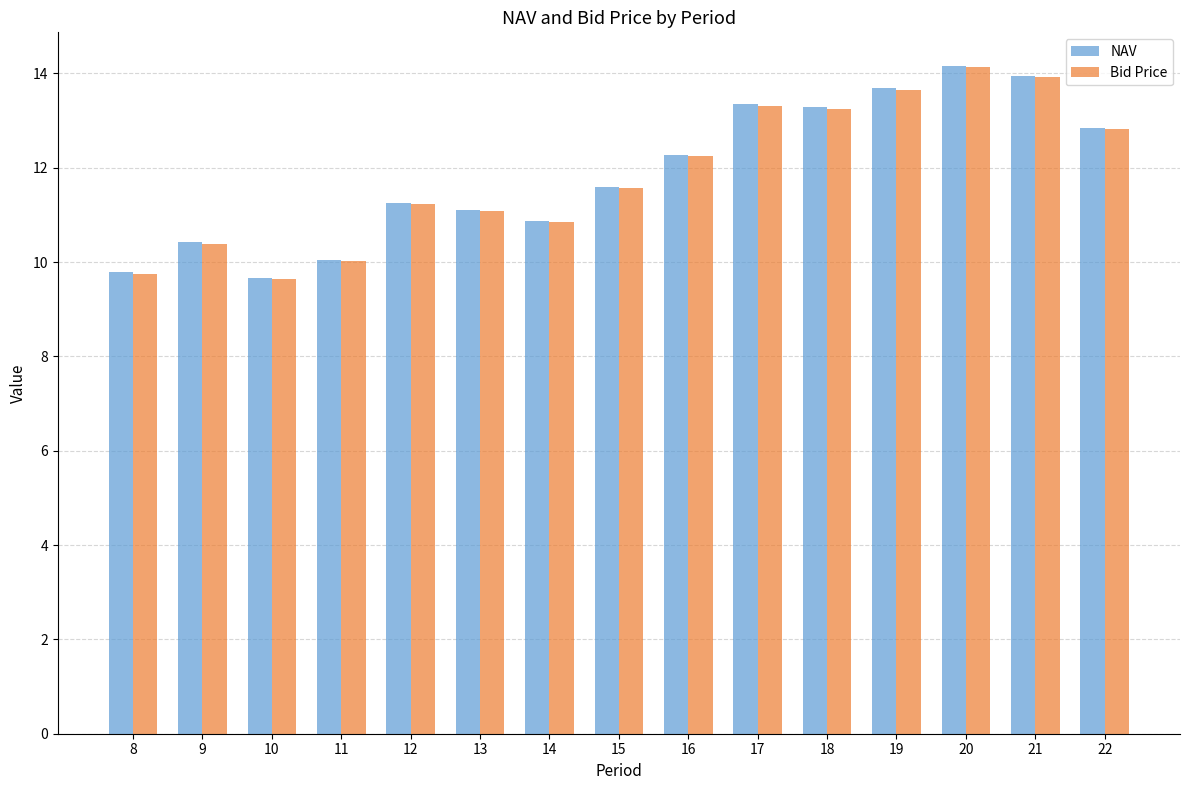

How many data points in Bid Price are less than 11?

5